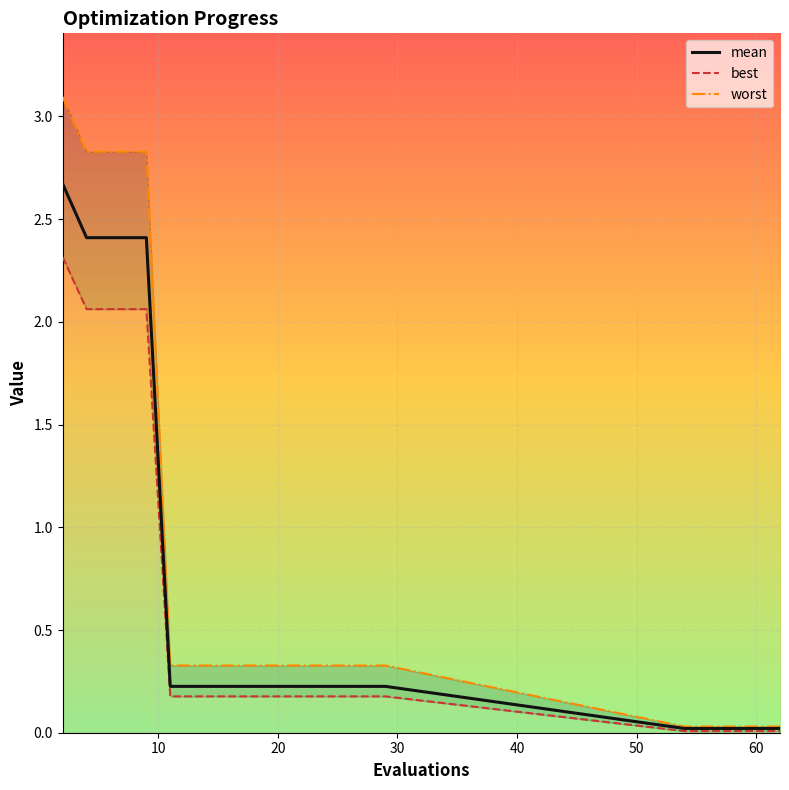

What is the maximum value for mean?

2.7